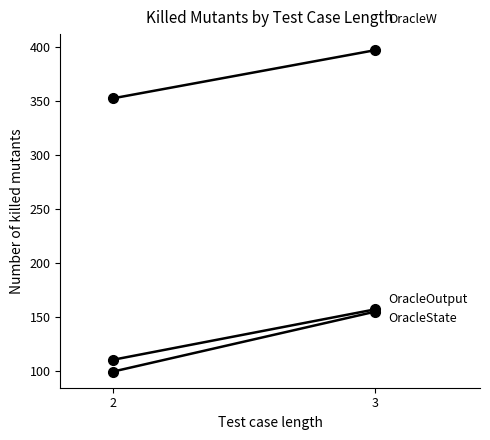

What is the greatest value displayed?

396.6